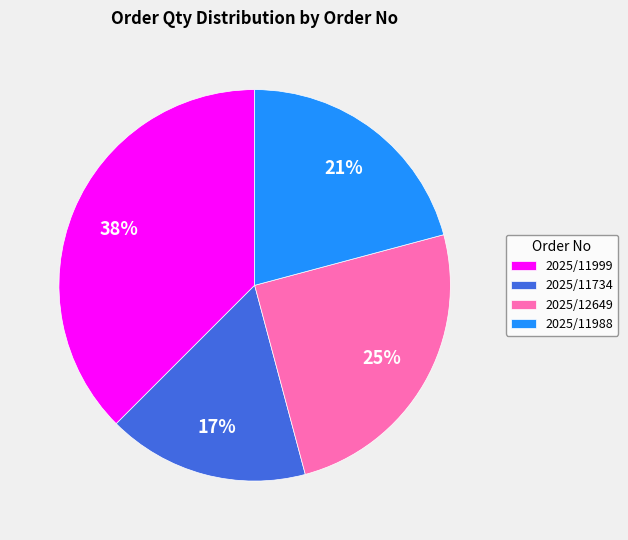

To the nearest percent, what is the average slice percentage?

25%